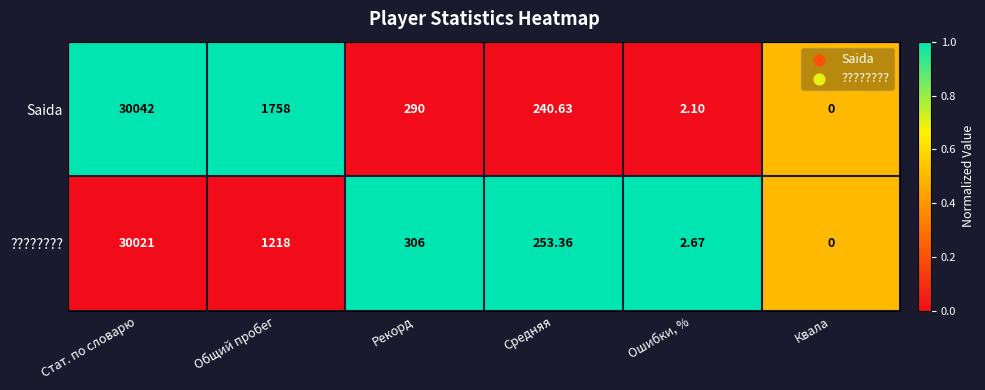

How many values in ???????? are above zero?

5